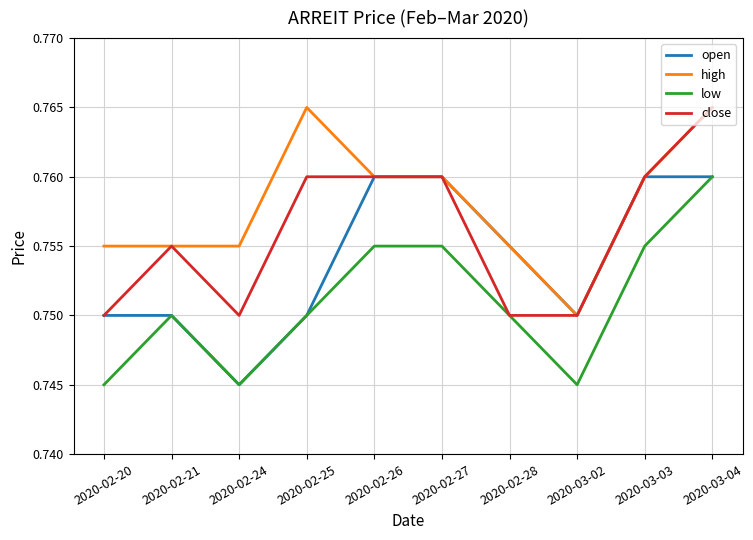

Is it true that open equals 0.5 at 2020-03-03?

False